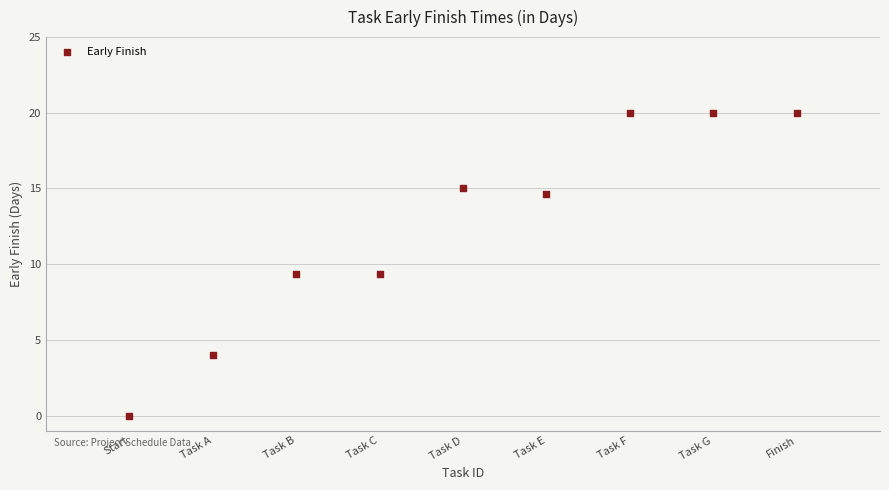

What is the average X value?

50.0